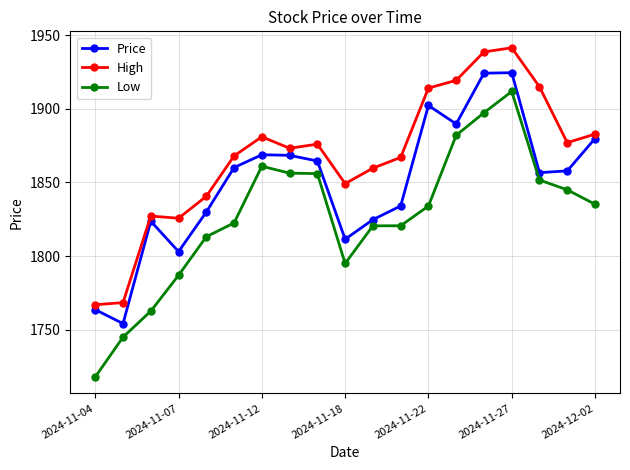

What is the minimum value shown in the chart?

1718.0